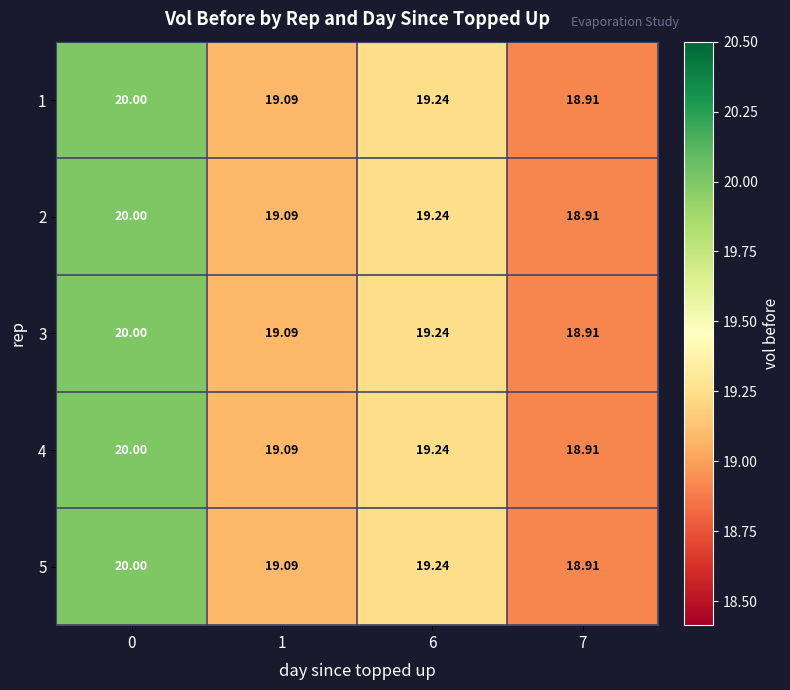

Is the value of 4 at 6 greater than the value of 2 at 7?

Yes